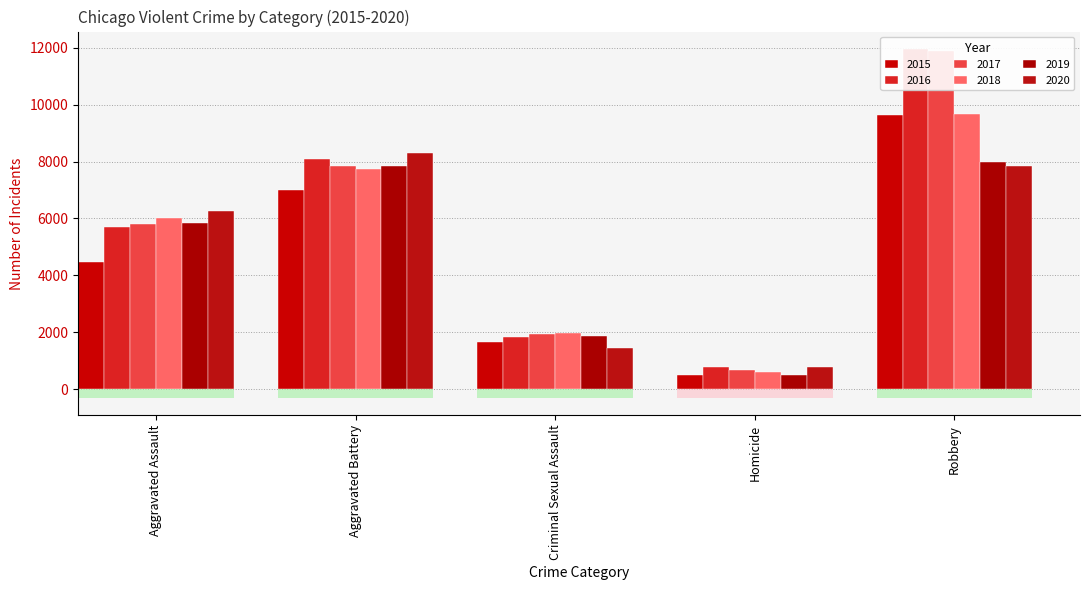

What is the difference between the 2017 values at Aggravated Battery and Robbery?

4035